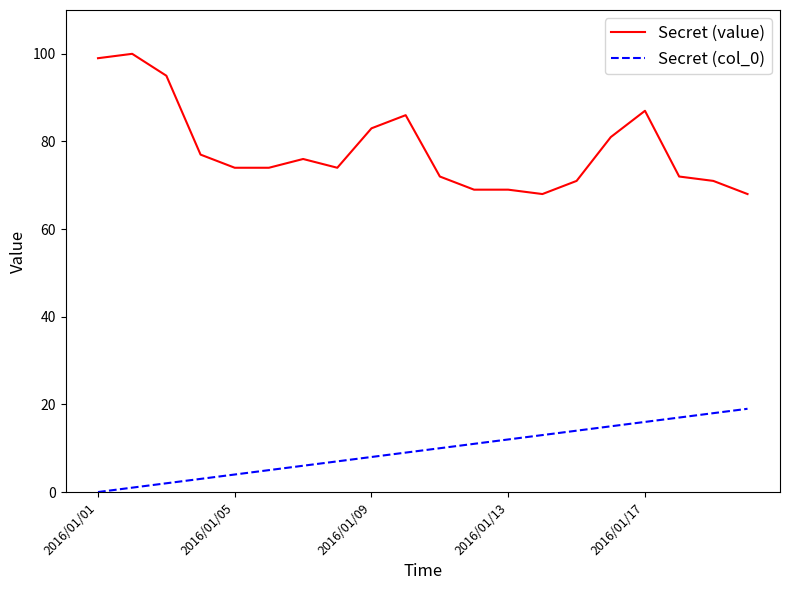

What is the greatest value displayed?

100